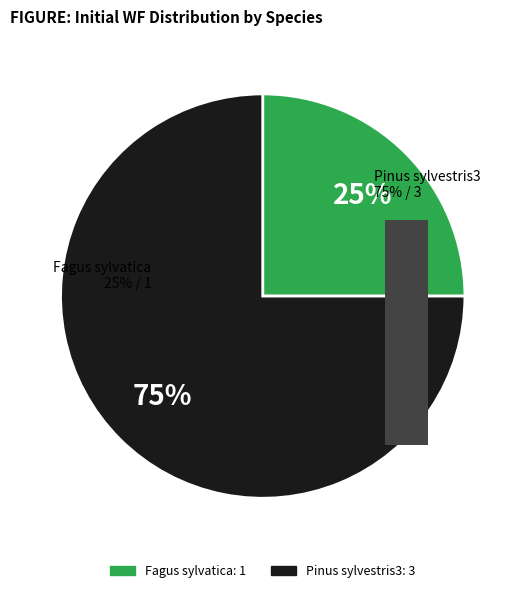

Is it true that Pinus sylvestris3 is 75% of the pie?

True